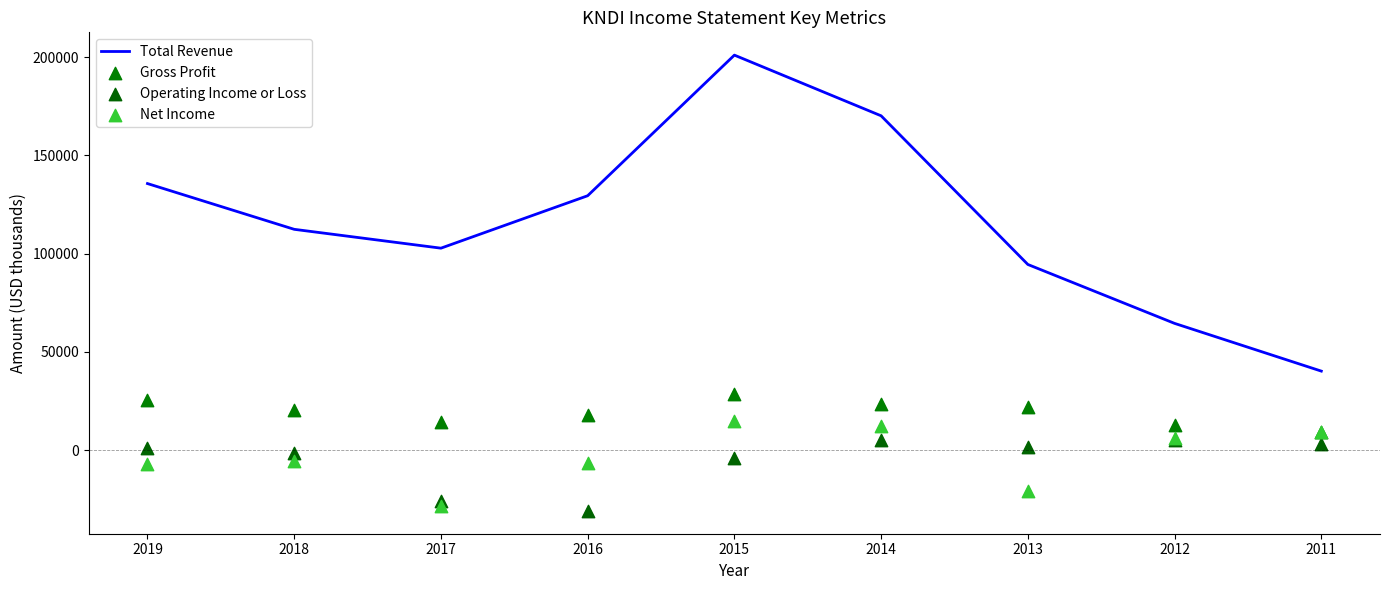

What is the total value across all series at 2017?

62700